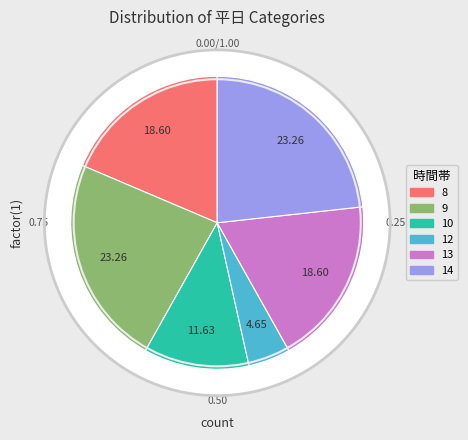

Does any single category account for the majority?

No